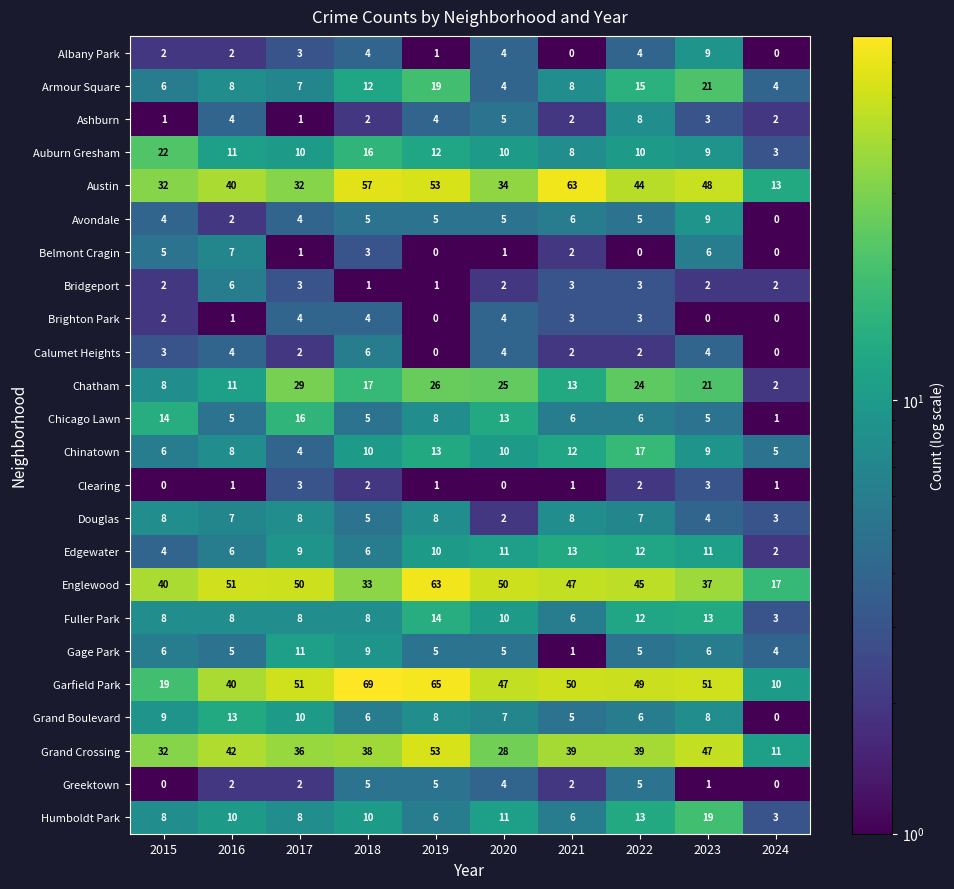

Which series has the largest range (max minus min)?

Garfield Park